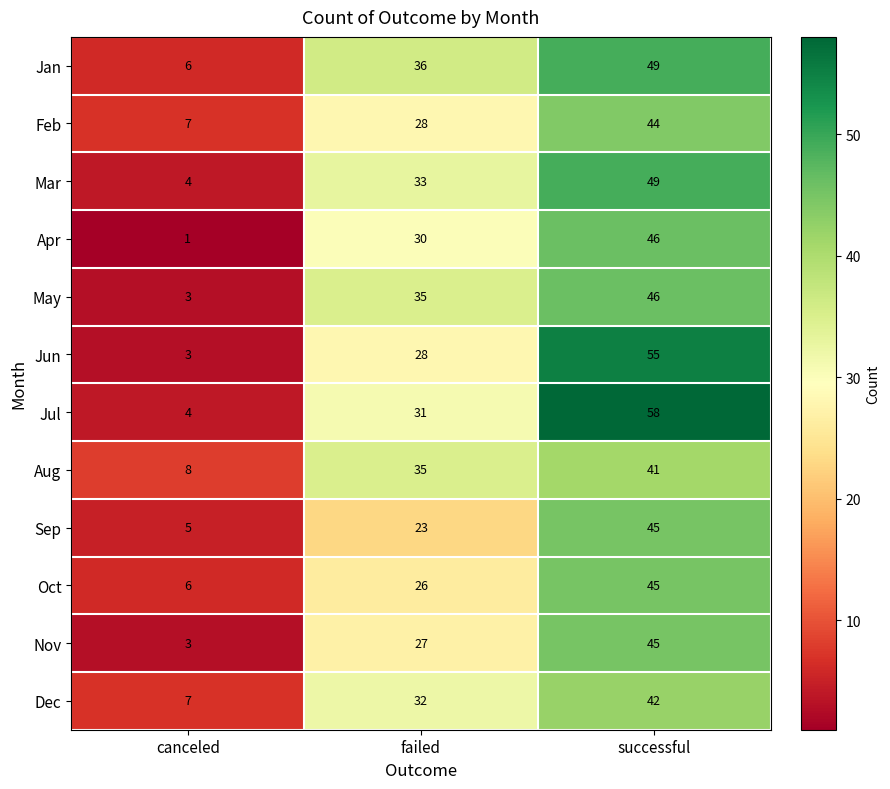

At how many categories does at least one series exceed 42?

1